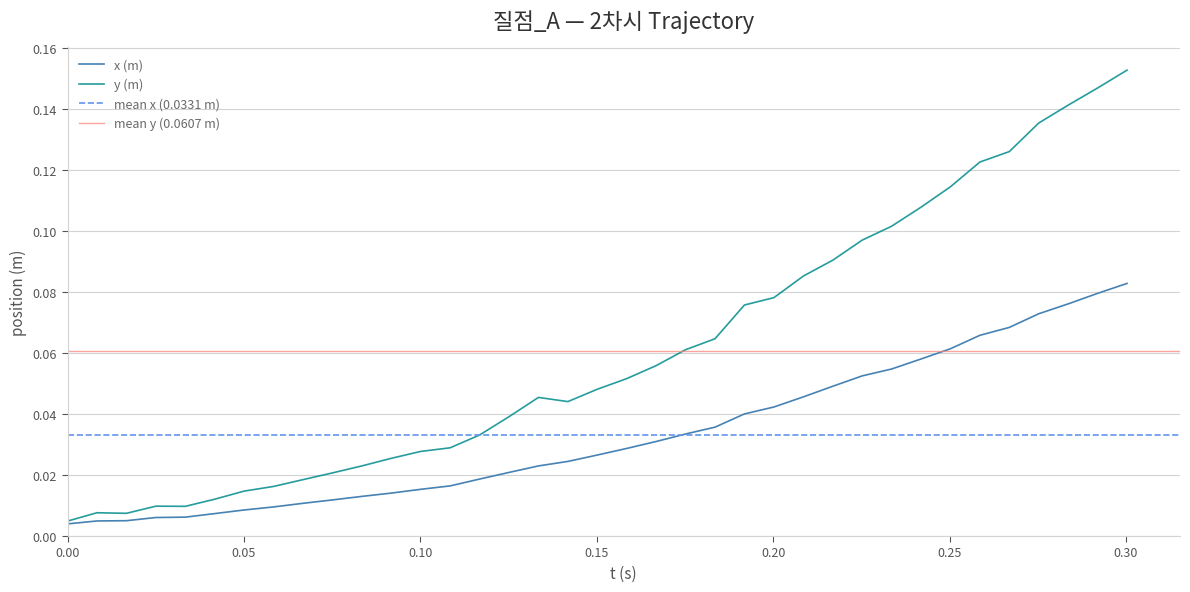

Which series has the largest total across all categories?

y (m)